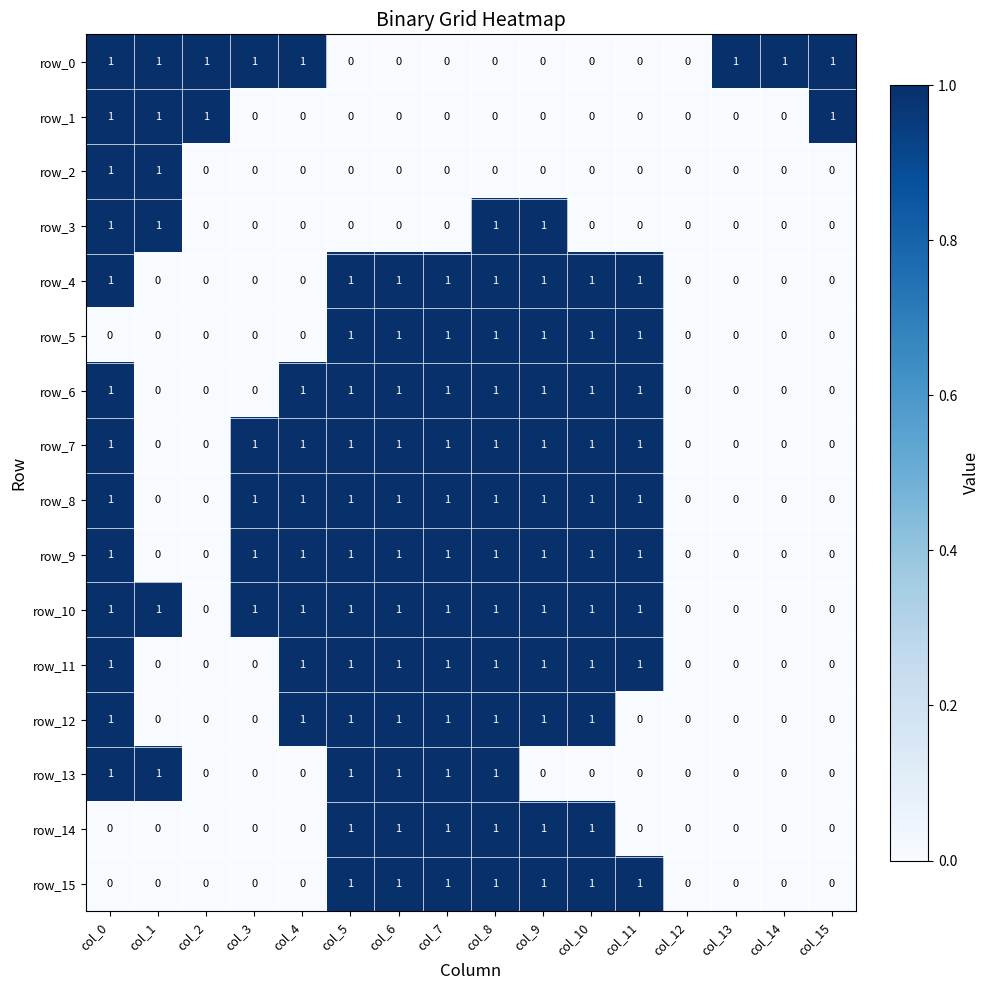

What is the total value across all series at col_10?

11